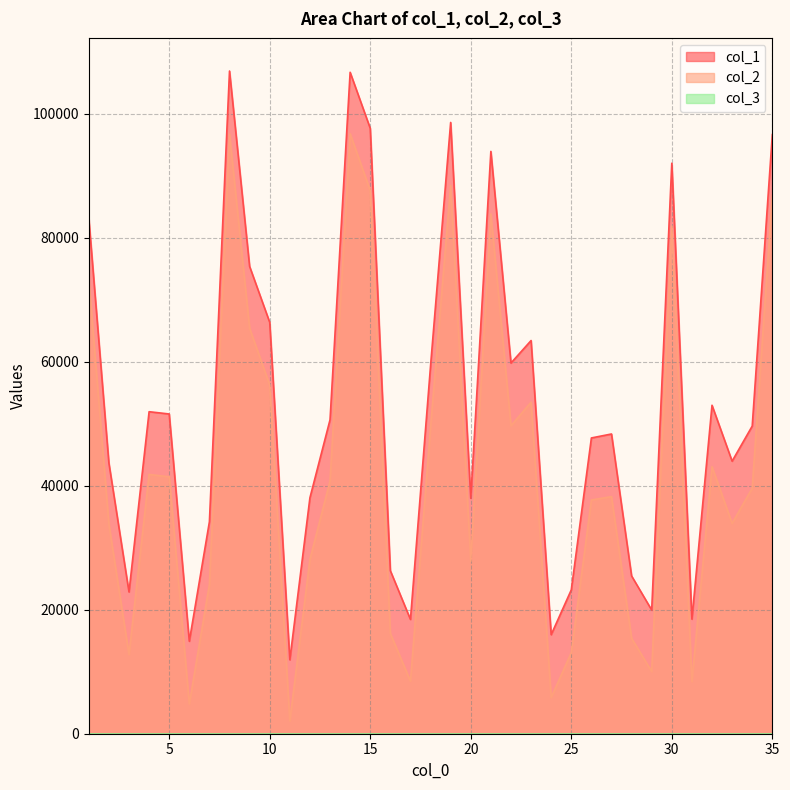

How many values in the col_2 series are below 39594?

17